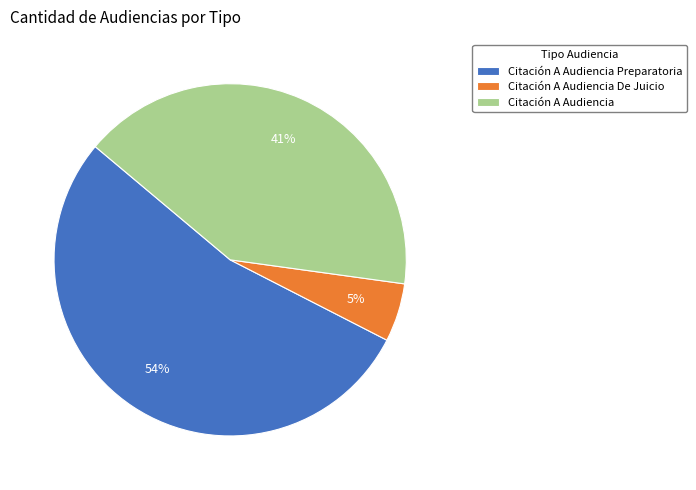

To the nearest percent, what is the combined percentage of Citación A Audiencia Preparatoria and Citación A Audiencia?

95%